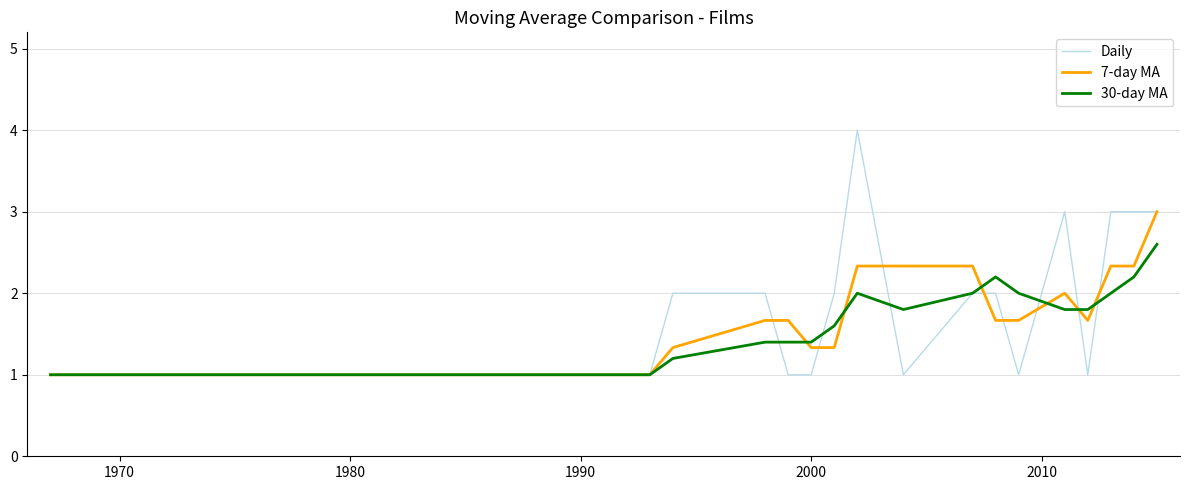

List the series in order of their peak value, lowest first.

30-day MA, 7-day MA, Daily